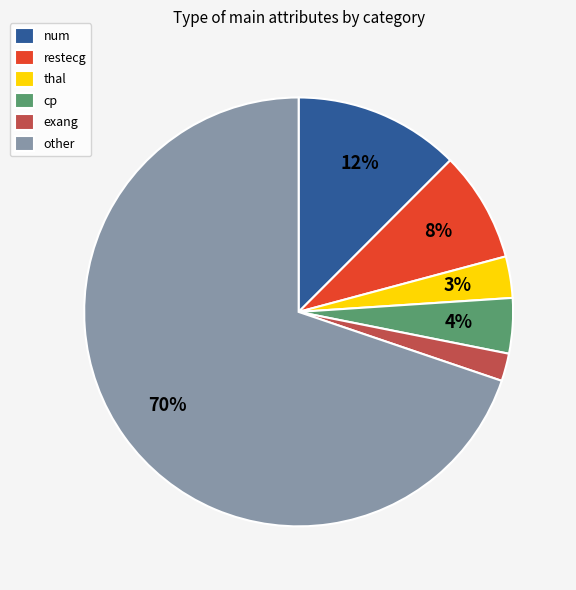

Do restecg and exang together represent more than half of the pie?

No